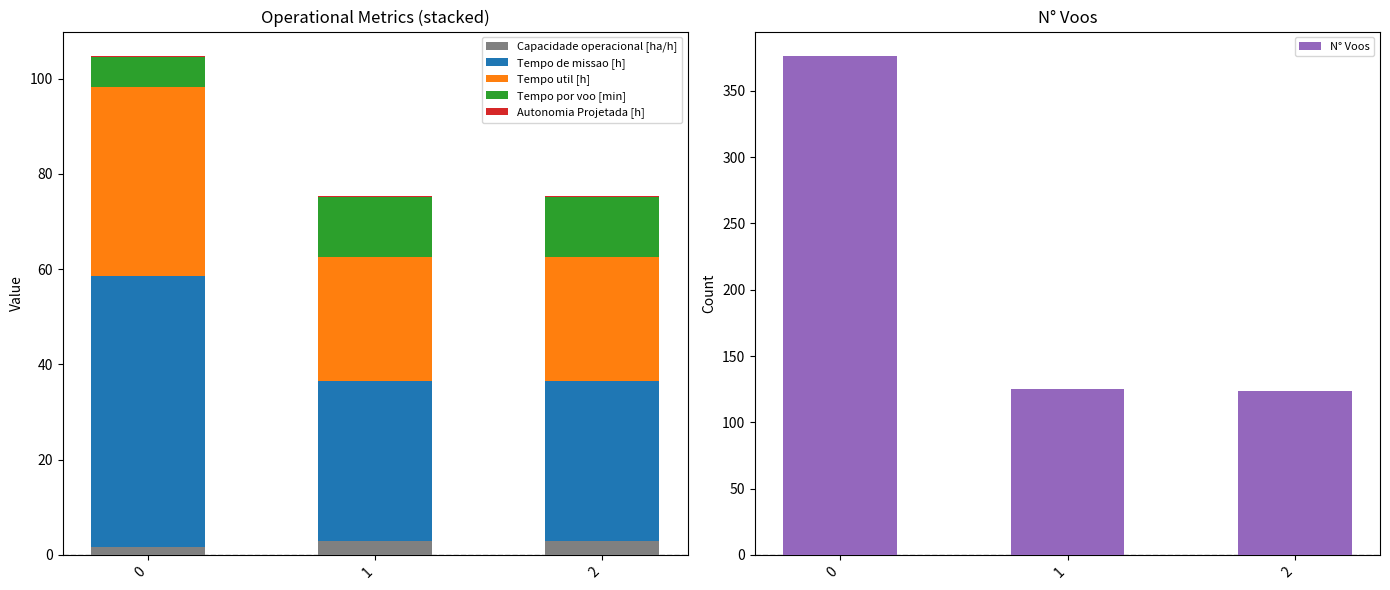

Reading left to right, transcribe all the data shown in this chart.

Capacidade operacional [ha/h]: 0=1.8	1=3.0	2=3.0
Tempo de missao [h]: 0=56.8	1=33.5	2=33.4
Tempo util [h]: 0=39.7	1=26.1	2=26.1
Tempo por voo [min]: 0=6.3	1=12.5	2=12.6
Autonomia Projetada [h]: 0=0.1	1=0.2	2=0.3
N° Voos: 0=376.0	1=125.0	2=124.0